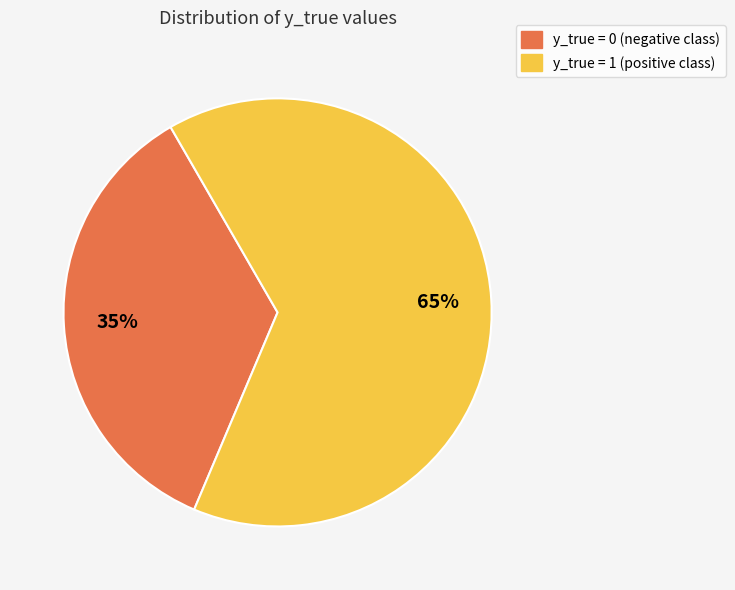

How many slices are in this pie chart?

2